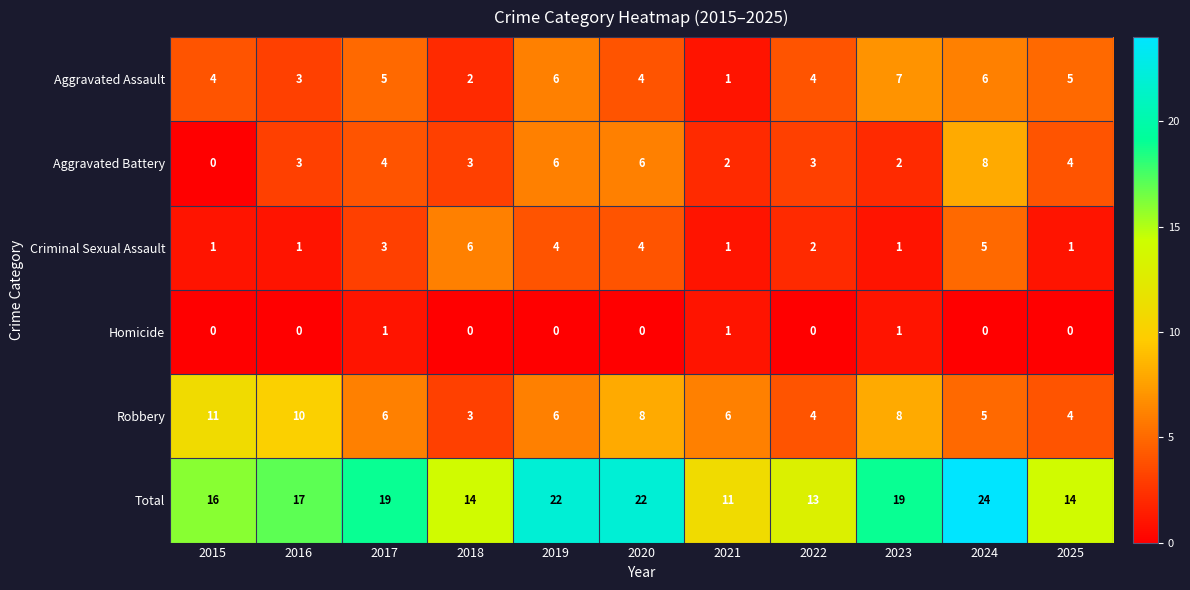

Which series has the largest total across all categories?

Total